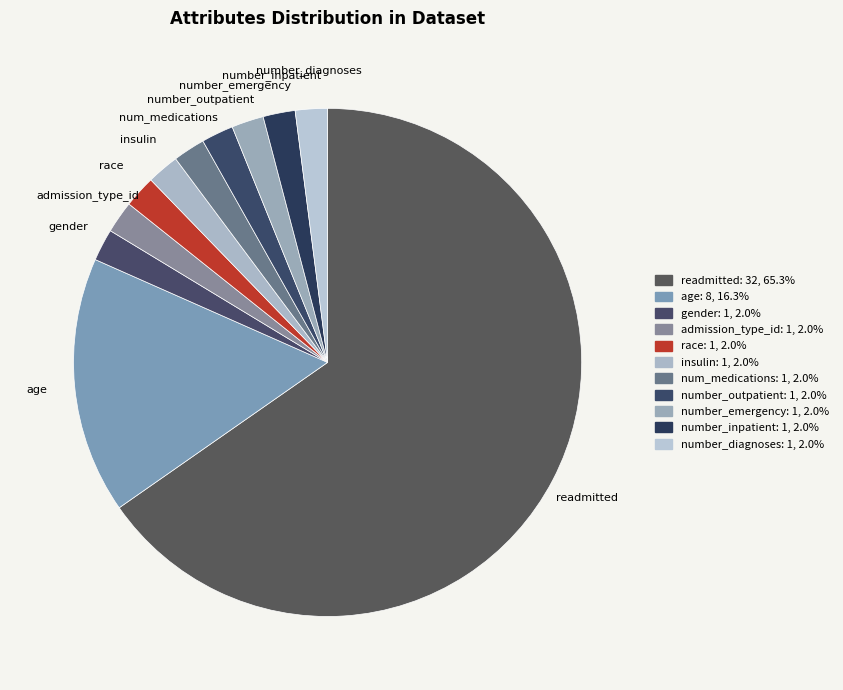

How many slices are in this pie chart?

11